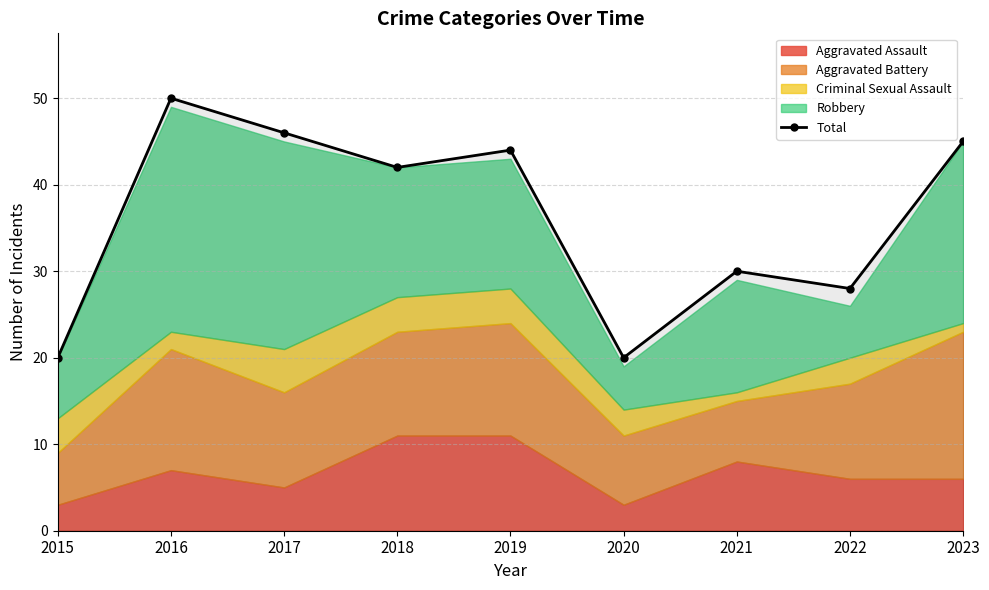

What is the approximate value at 2015?

20